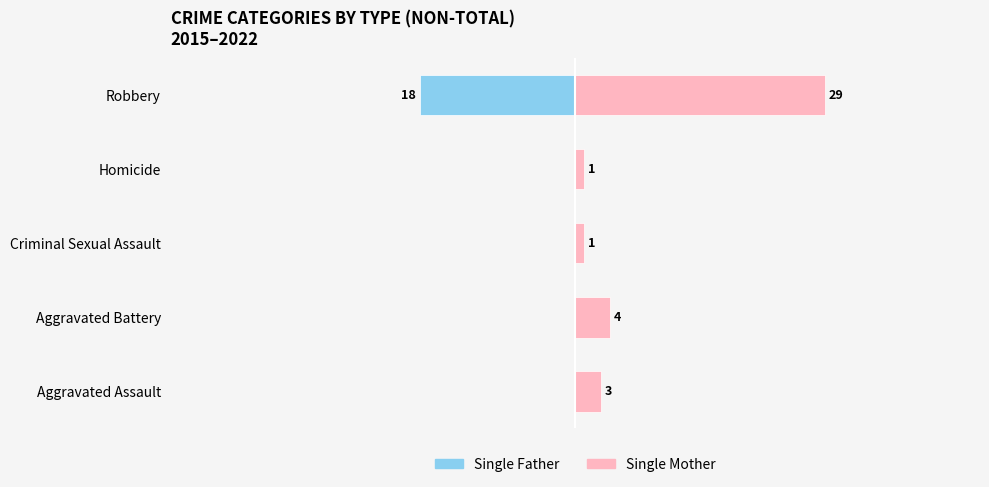

Rank the series at Aggravated Battery from highest to lowest value.

Single Mother, Single Father